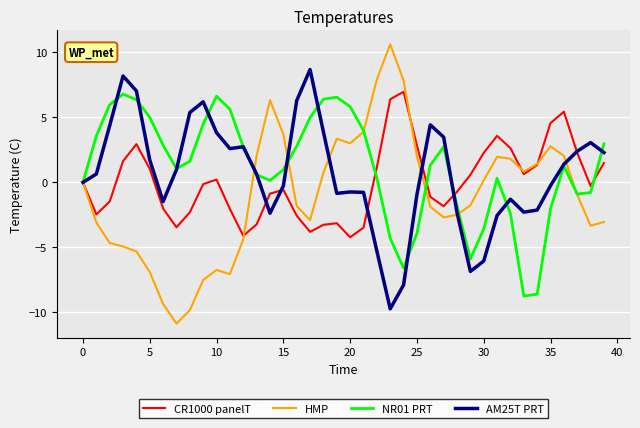

List the series in order of their overall mean, lowest first.

HMP, CR1000 panelT, AM25T PRT, NR01 PRT